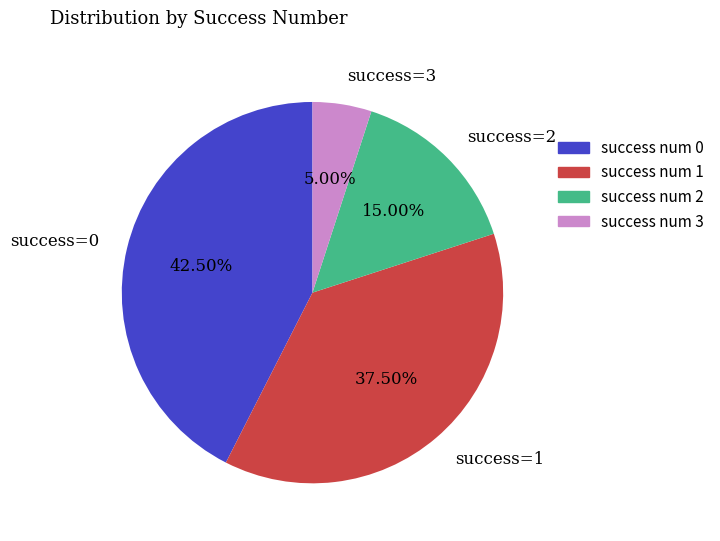

Is there a majority slice in this chart?

No